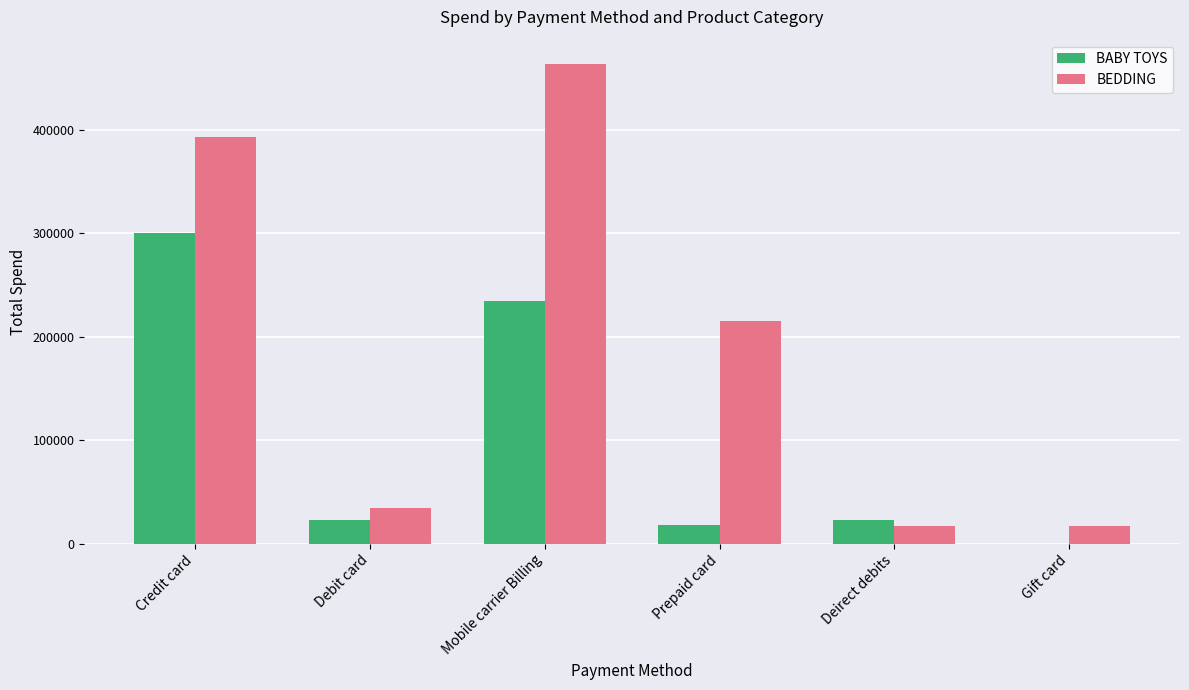

How many groups of bars are there?

6